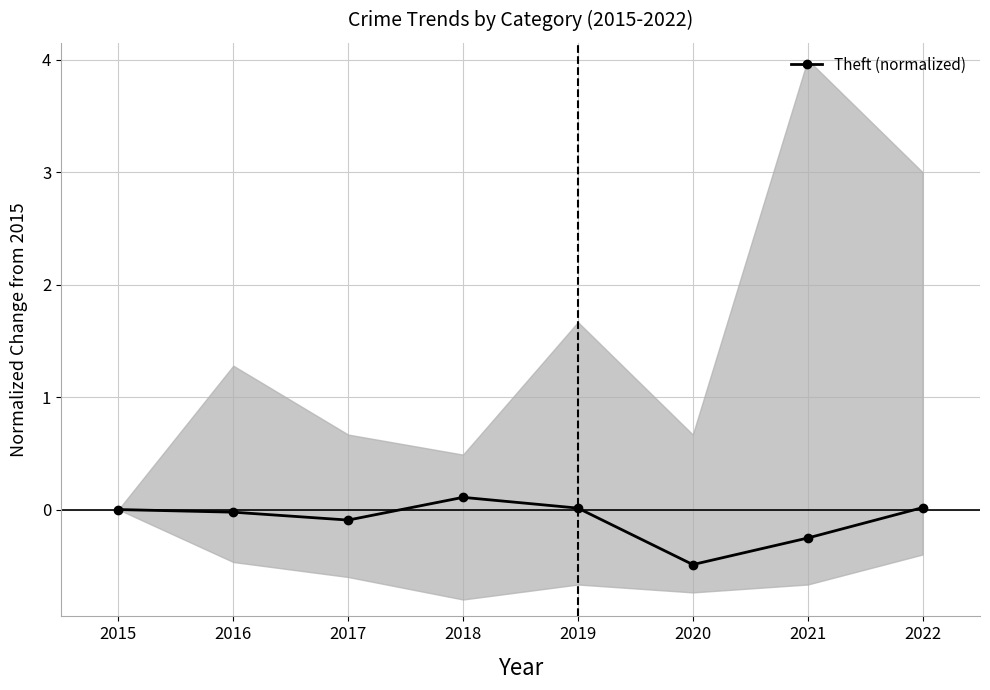

How many negative values are there?

4